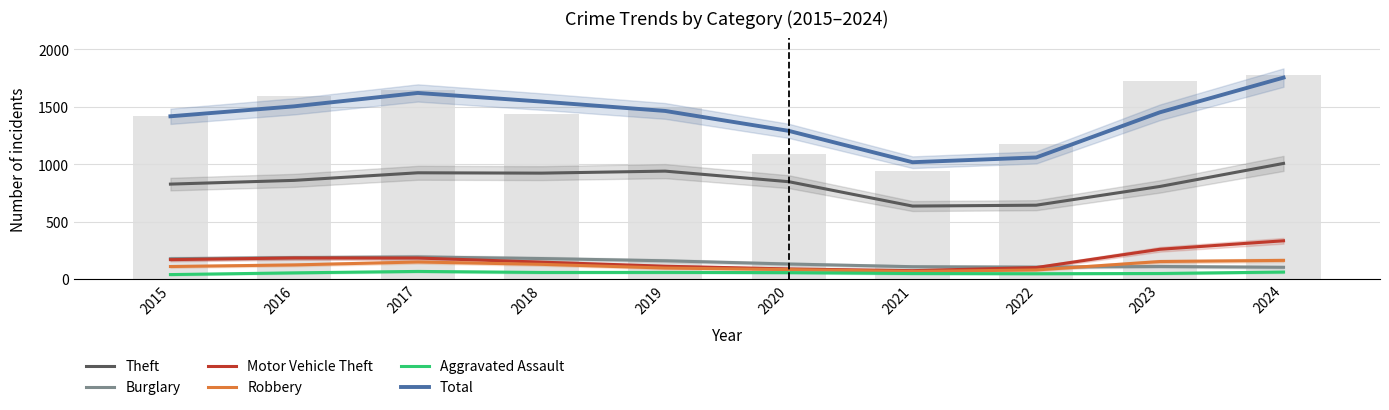

Rank the categories by Theft value from highest to lowest.

2024, 2019, 2017, 2018, 2016, 2020, 2015, 2023, 2022, 2021